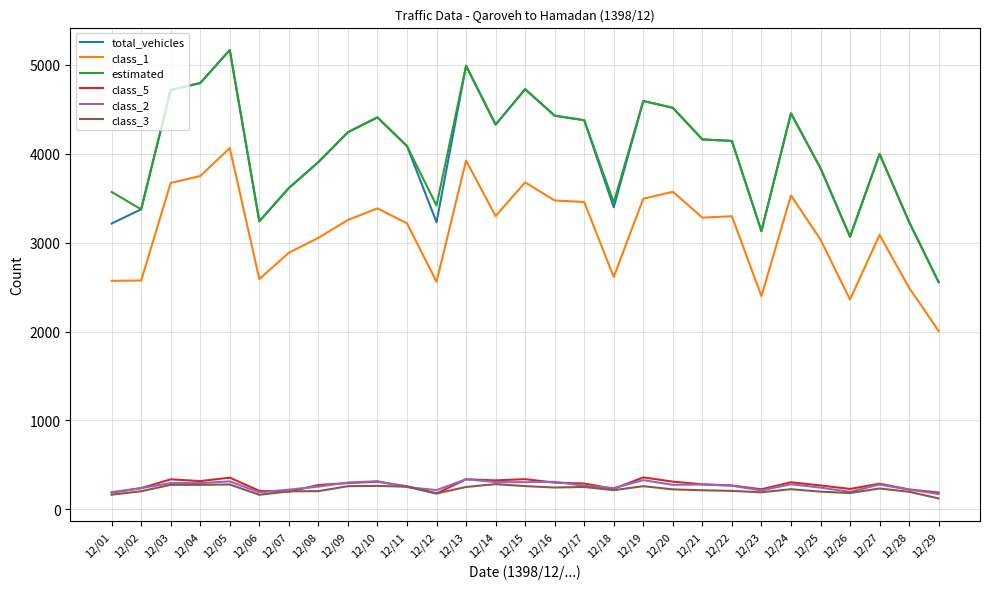

Which category has the highest value across all series?

12/05